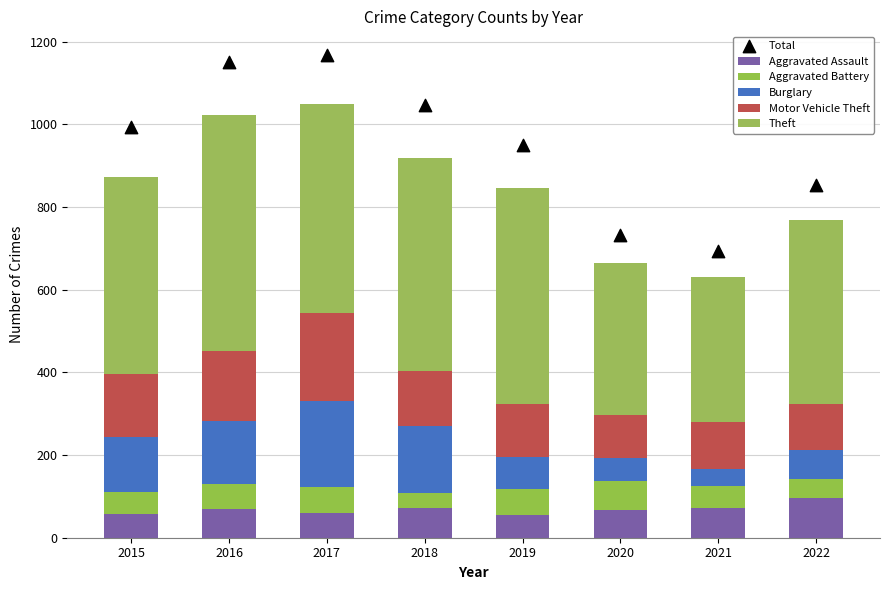

Which series has the largest total across all categories?

Total